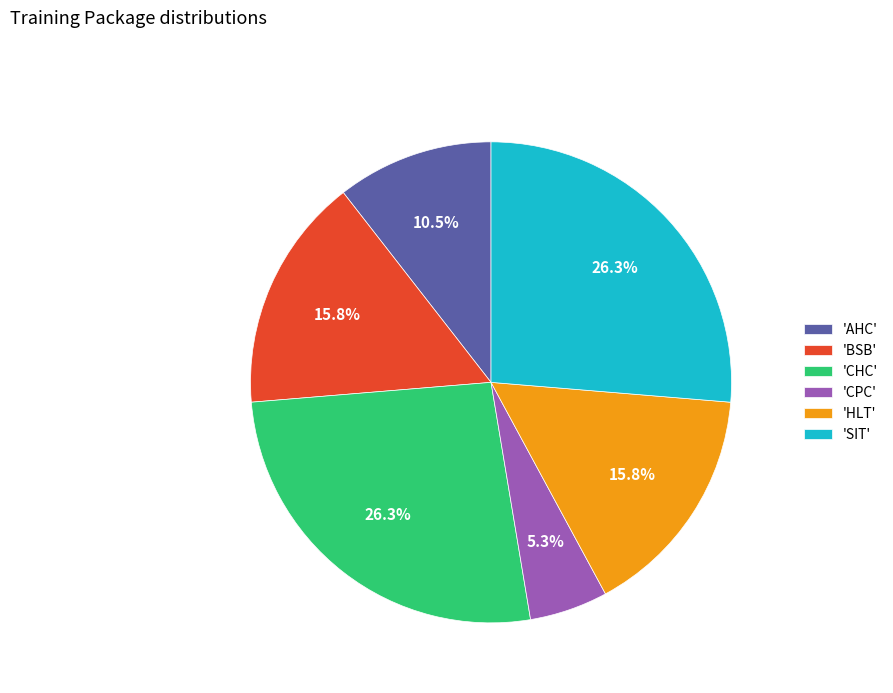

How many slices are in this pie chart?

6